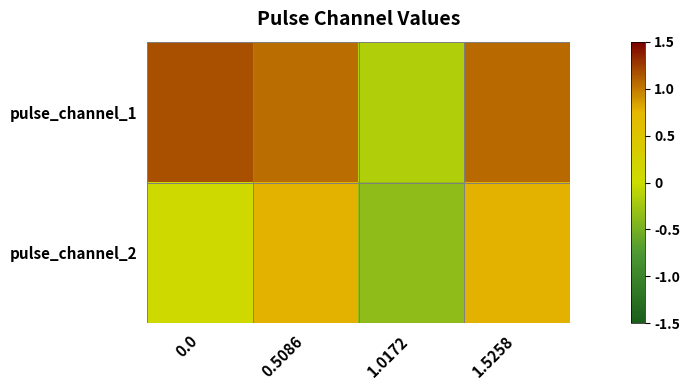

How many categories are shown in the chart?

4